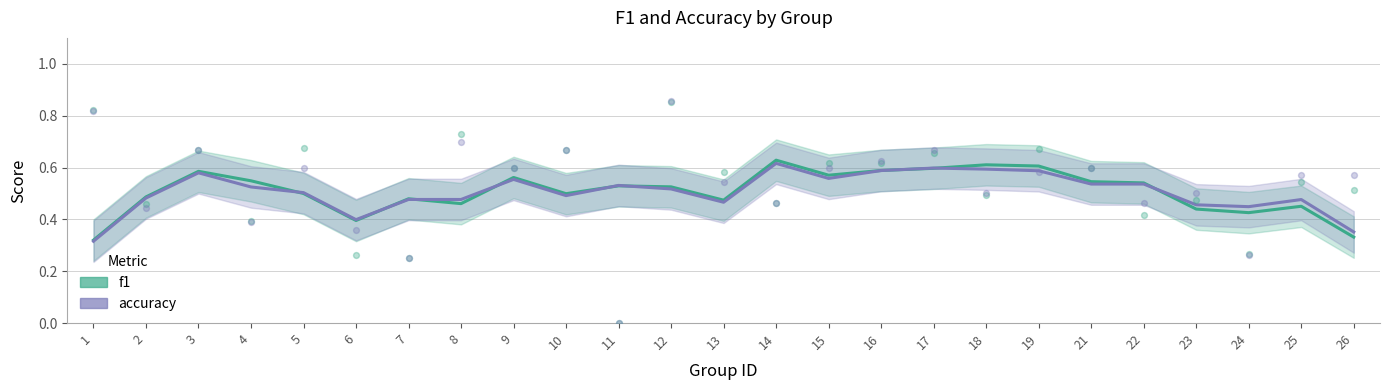

Which series has the widest spread of Y values?

f1